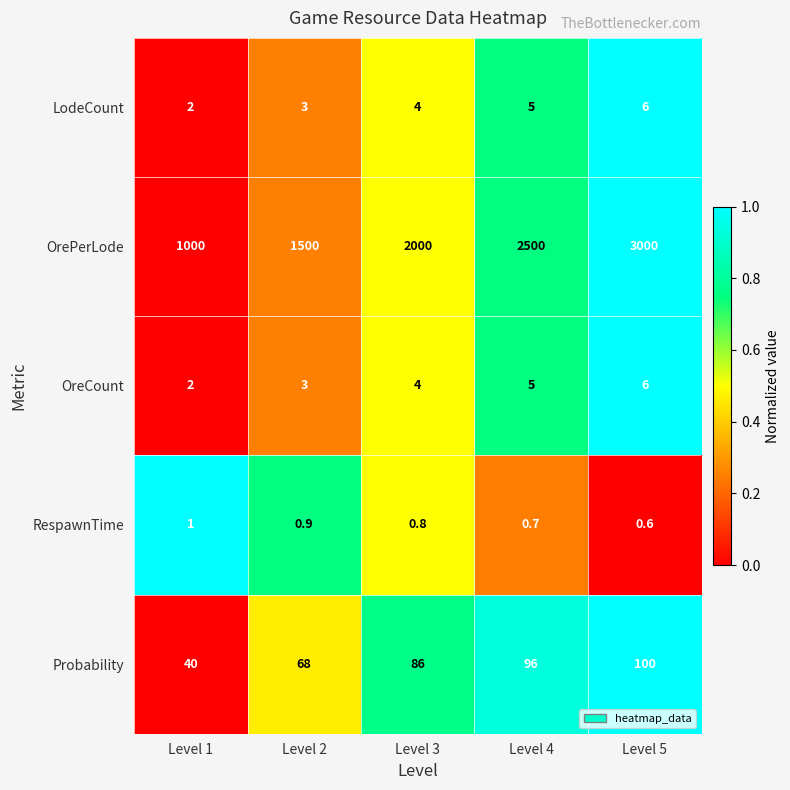

At which label is OreCount closest to 4?

Level 3